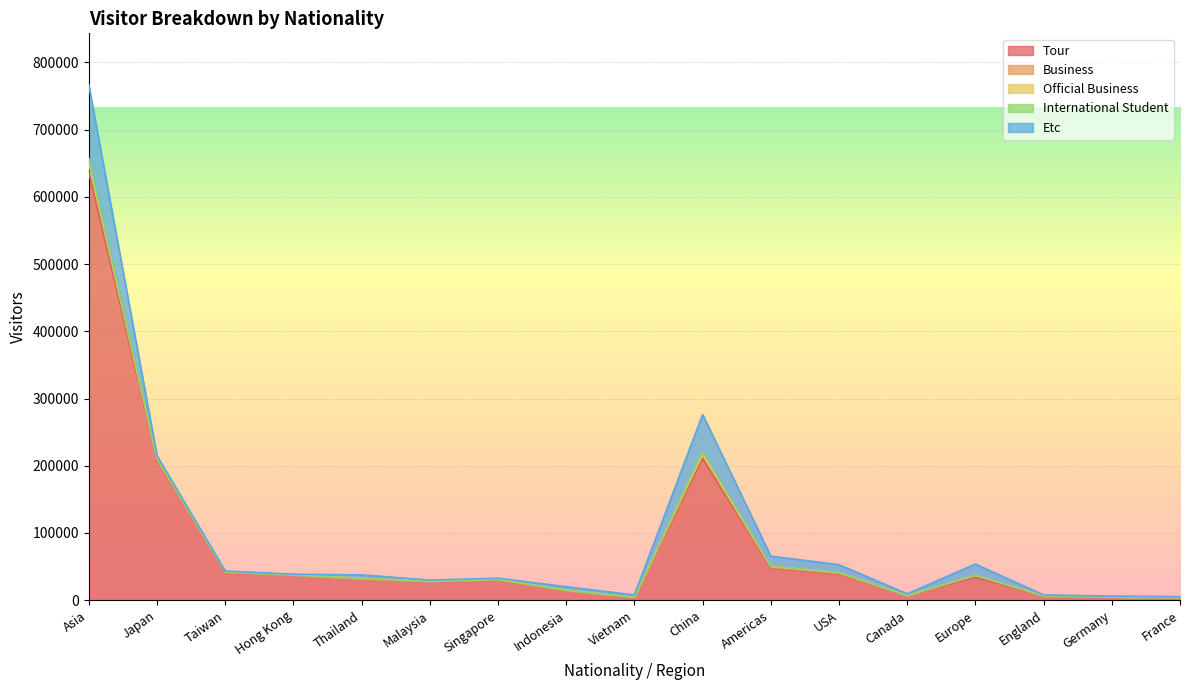

What is the difference between the highest and lowest values at Hong Kong?

37746